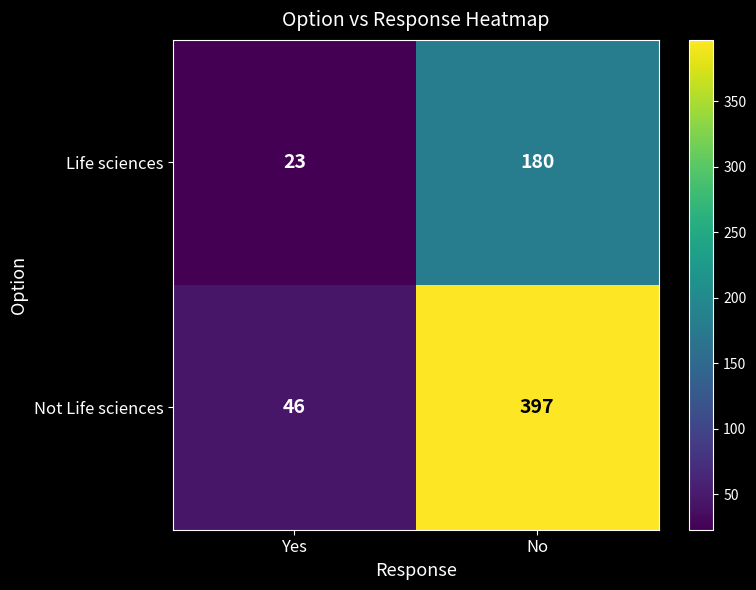

At which category is the sum across all series the highest?

No